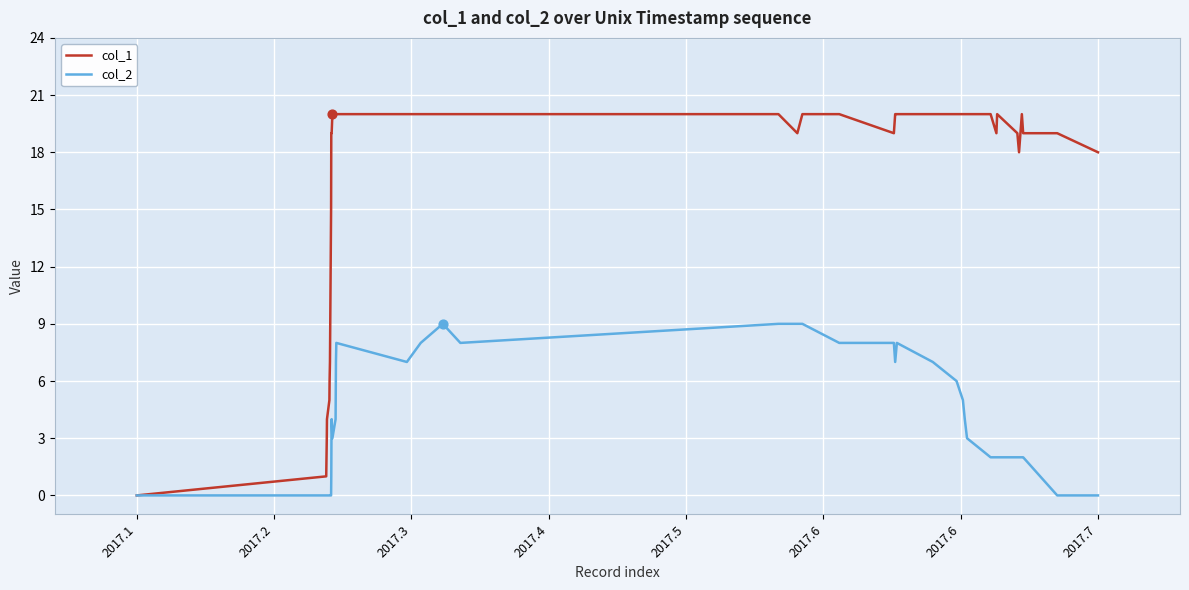

Which series has the largest range (max minus min)?

col_1